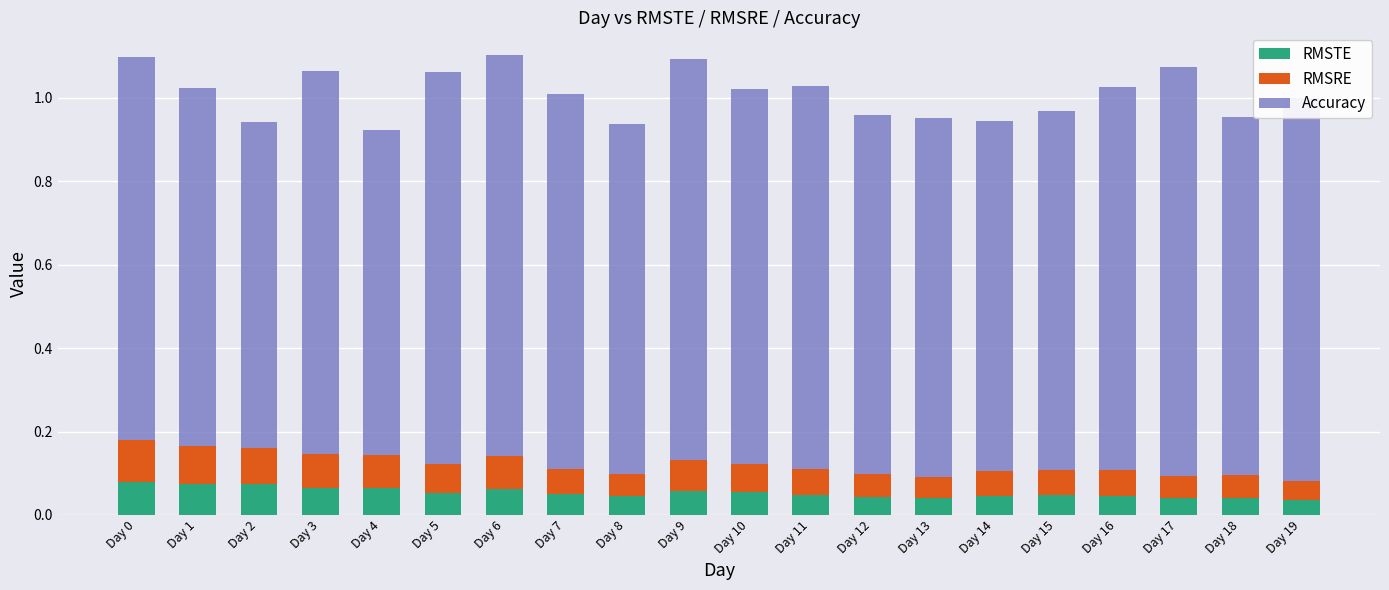

Does the chart contain stacked bars?

Yes